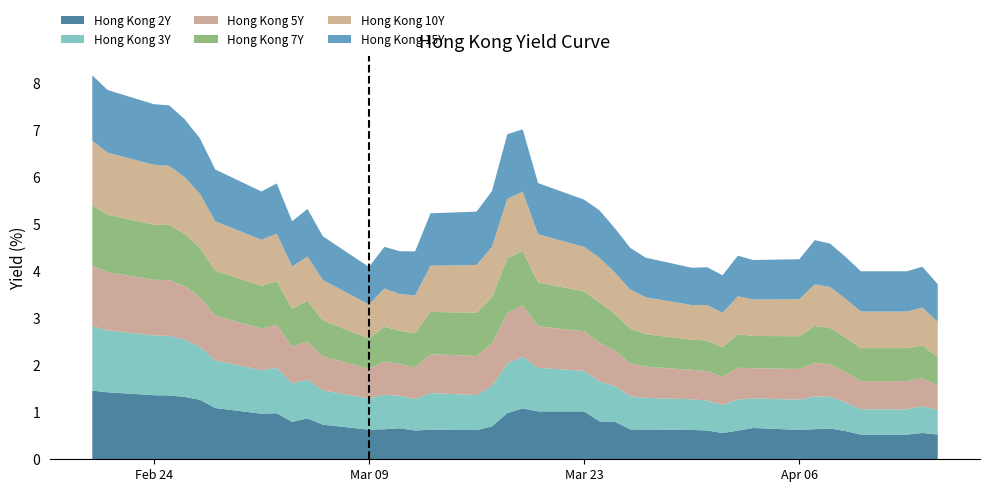

Reading left to right, what are all the values shown in this chart?

Hong Kong 2Y: 1.5	1.4	1.4	1.4	1.3	1.3	1.1	1.0	1.0	0.8	0.9	0.7	0.6	0.6	0.7	0.6	0.6	0.6	0.7	1.0	1.1	1.0	1.0	0.8	0.8	0.6	0.6	0.6	0.6	0.6	0.6	0.7	0.6	0.6	0.7	0.6	0.5	0.5	0.6	0.5
Hong Kong 3Y: 1.4	1.3	1.3	1.3	1.2	1.1	1.0	0.9	1.0	0.8	0.8	0.7	0.7	0.7	0.7	0.7	0.8	0.7	0.9	1.1	1.1	0.9	0.9	0.8	0.8	0.7	0.7	0.7	0.6	0.6	0.7	0.6	0.6	0.7	0.7	0.6	0.5	0.5	0.6	0.5
Hong Kong 5Y: 1.3	1.2	1.2	1.2	1.1	1.1	1.0	0.9	0.9	0.8	0.8	0.7	0.6	0.7	0.7	0.7	0.8	0.8	0.9	1.1	1.1	0.9	0.8	0.8	0.8	0.7	0.7	0.6	0.6	0.6	0.7	0.6	0.7	0.7	0.7	0.6	0.6	0.6	0.6	0.5
Hong Kong 7Y: 1.3	1.2	1.2	1.2	1.1	1.1	1.0	0.9	0.9	0.8	0.9	0.8	0.6	0.7	0.7	0.7	0.9	0.9	1.0	1.2	1.2	0.9	0.8	0.9	0.8	0.7	0.7	0.6	0.7	0.6	0.7	0.7	0.7	0.8	0.8	0.7	0.7	0.7	0.7	0.6
Hong Kong 10Y: 1.4	1.3	1.3	1.3	1.2	1.1	1.1	1.0	1.0	0.9	0.9	0.9	0.7	0.8	0.8	0.8	1.0	1.0	1.1	1.3	1.3	1.0	0.9	0.9	0.9	0.8	0.8	0.7	0.8	0.7	0.8	0.8	0.8	0.9	0.9	0.8	0.8	0.8	0.8	0.7
Hong Kong 15Y: 1.4	1.3	1.3	1.3	1.2	1.2	1.1	1.0	1.1	1.0	1.0	0.9	0.8	0.9	0.9	0.9	1.1	1.1	1.2	1.4	1.3	1.1	1.0	1.0	0.9	0.9	0.8	0.8	0.8	0.8	0.9	0.8	0.8	0.9	0.9	0.9	0.9	0.9	0.9	0.8